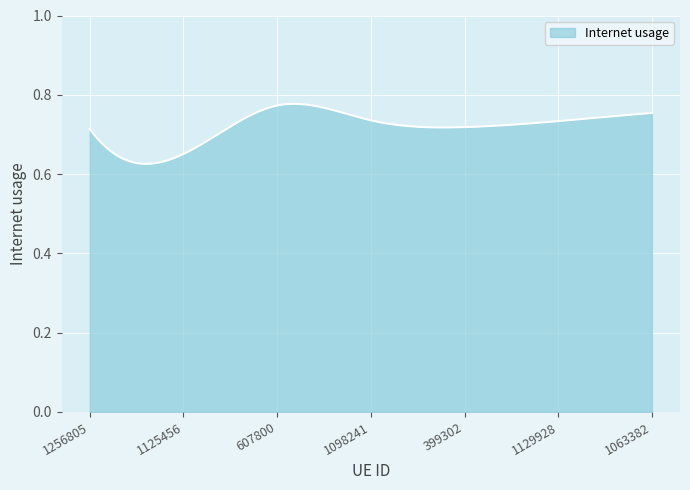

Does the chart display data point markers on the line(s)?

No